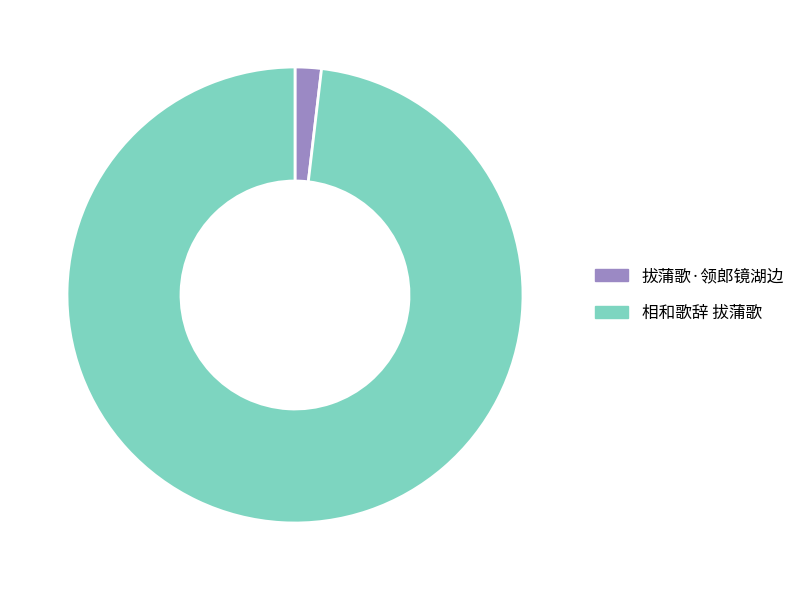

Which category has the smallest portion of the pie?

拔蒲歌·领郎镜湖边